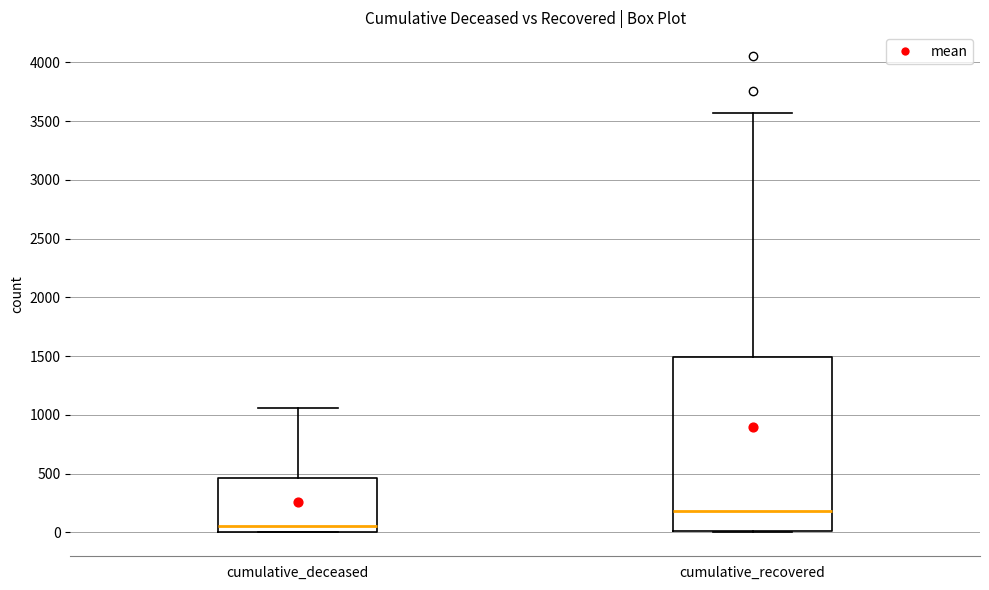

Which box has the lowest median line?

cumulative_deceased